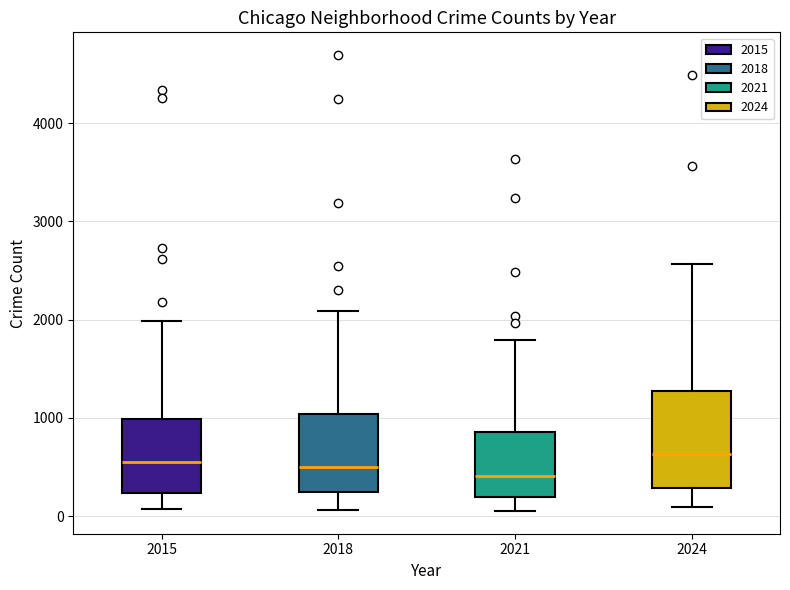

Comparing the boxes themselves (not the whiskers), which one is the tallest?

2024